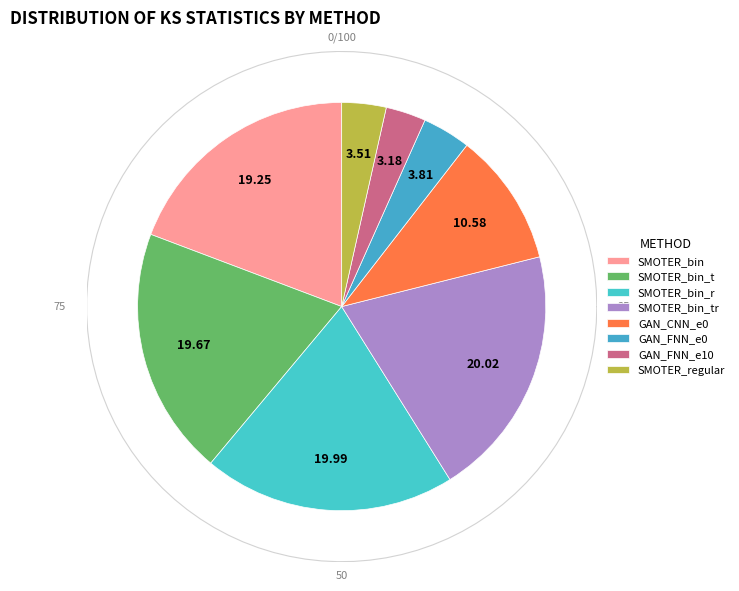

The SMOTER_bin_r slice represents 20% of the pie. True or false?

True